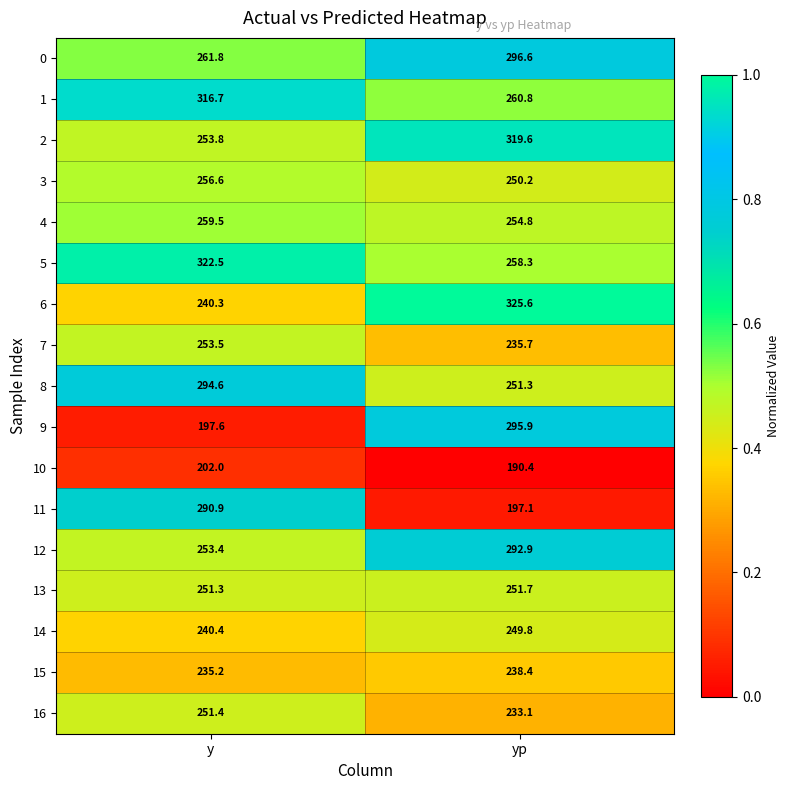

Read the 4 value at y.

259.5